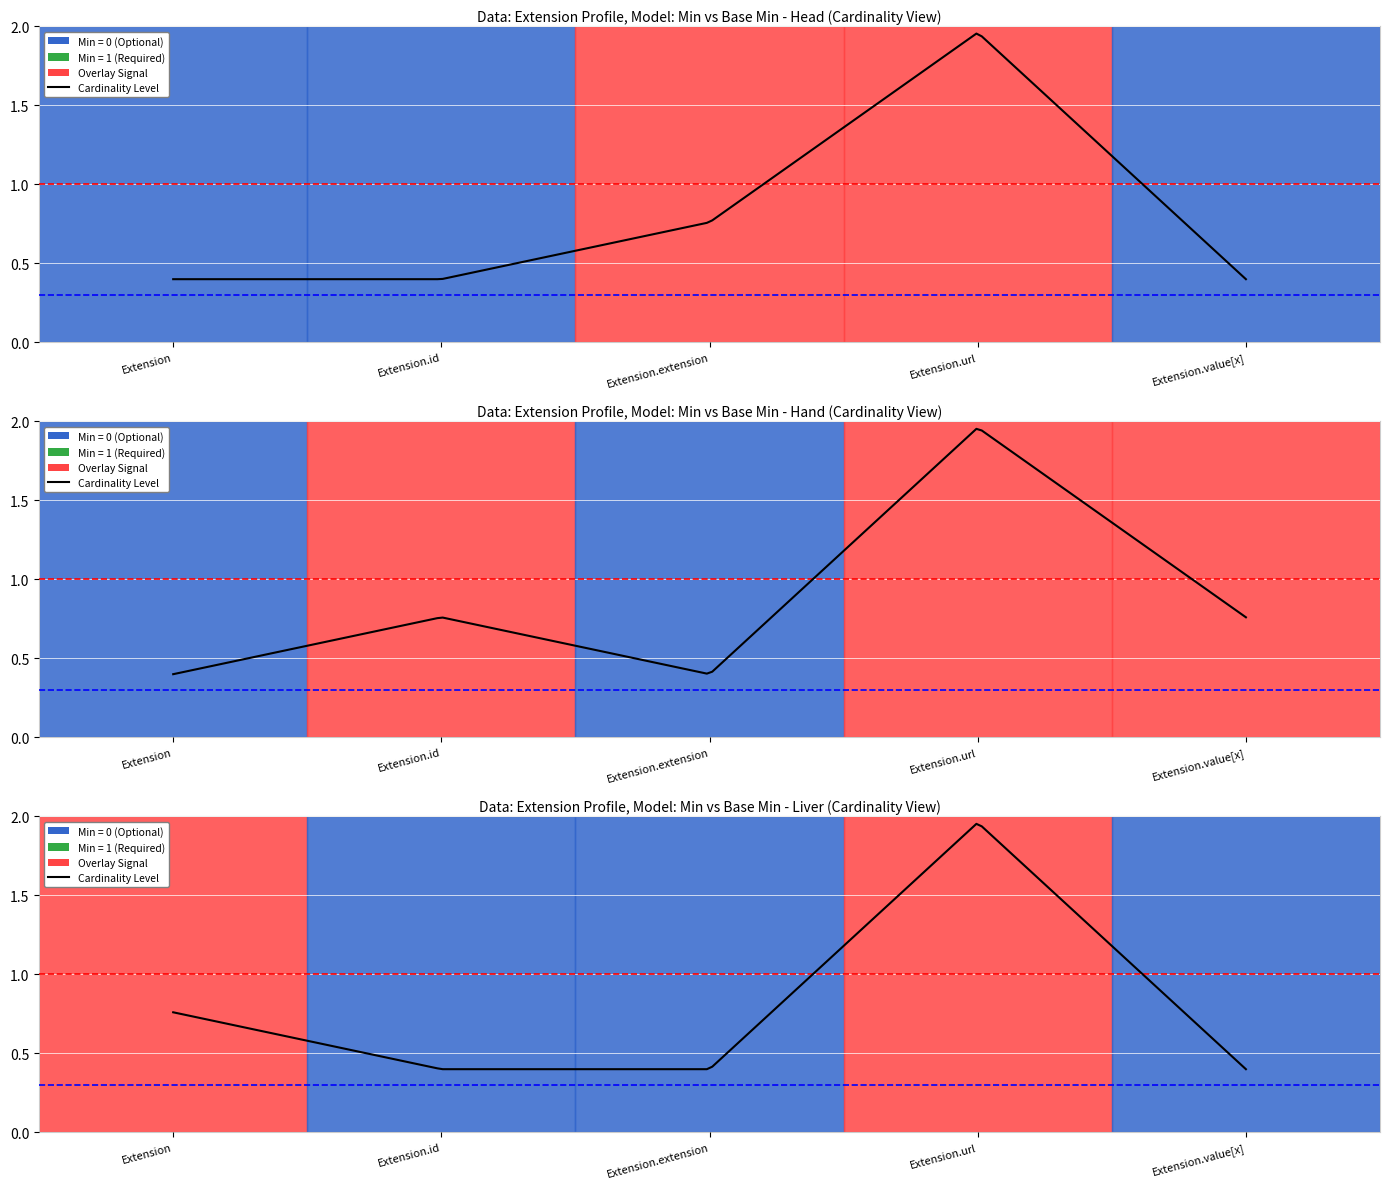

How many values in the Min series exceed 0?

1